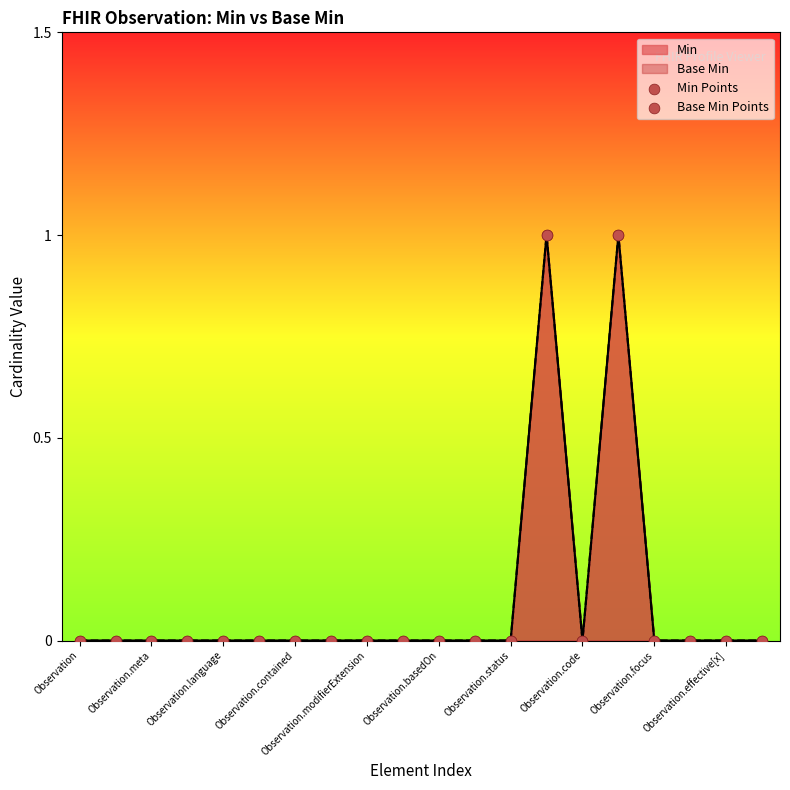

At how many categories does at least one series exceed 0?

2